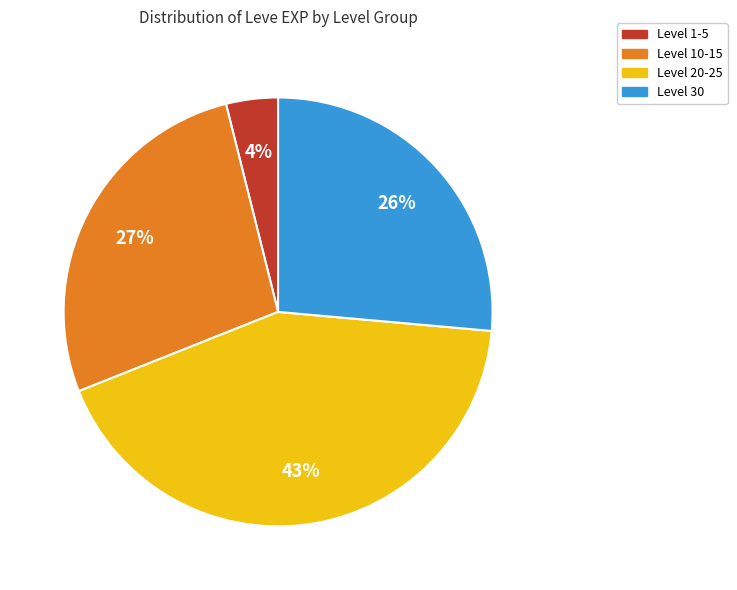

To the nearest percent, what is the average slice percentage?

25%